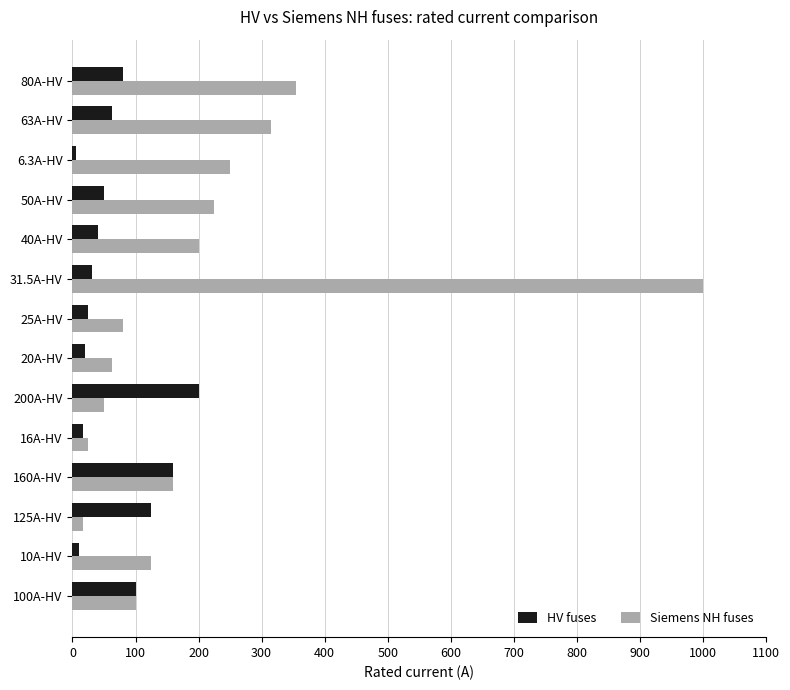

Between 25A-HV and 50A-HV, which series saw the biggest shift?

Siemens NH fuses